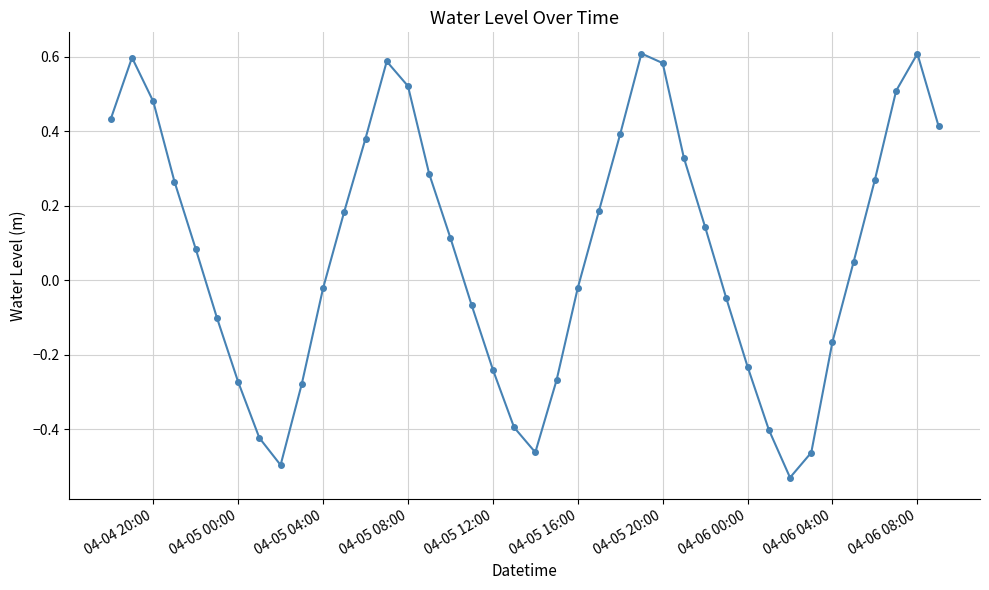

What is the difference between the maximum and minimum values?

1.1